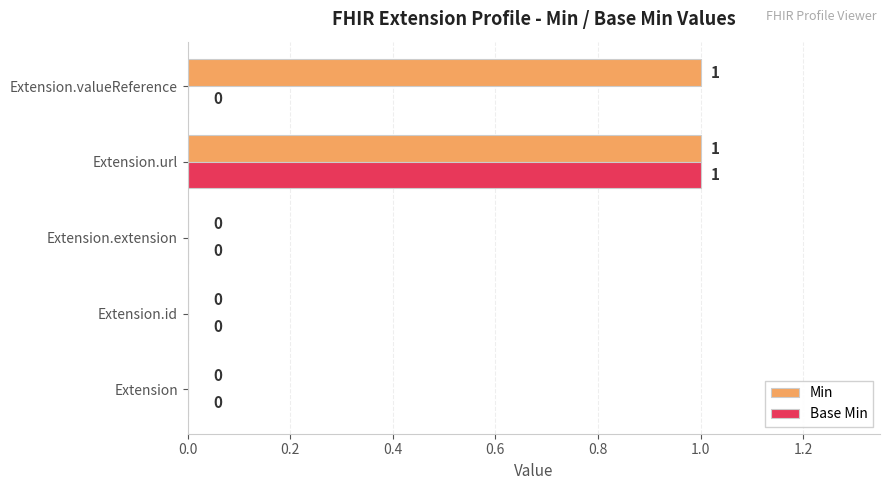

Which series has the largest total across all categories?

Min